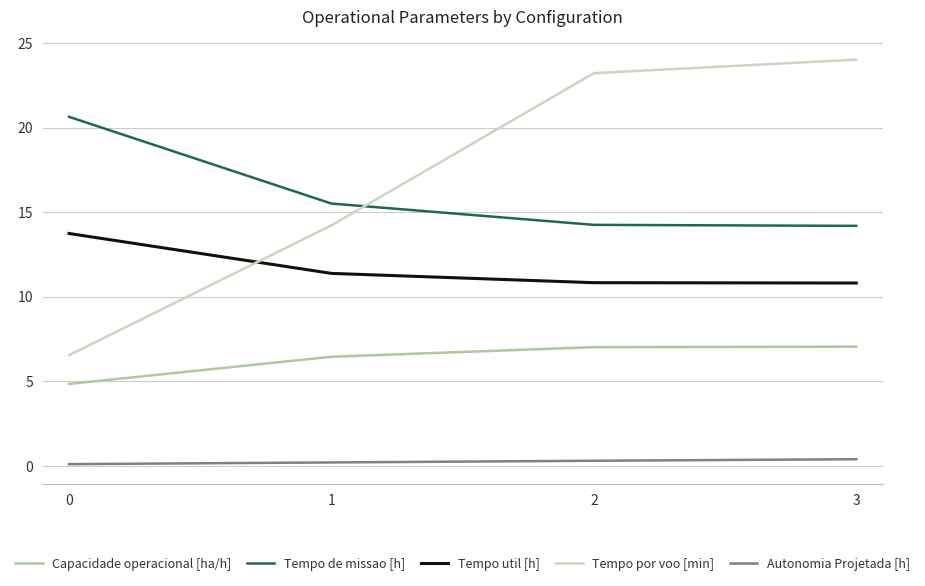

What is the sum of all Capacidade operacional [ha/h] values?

25.4